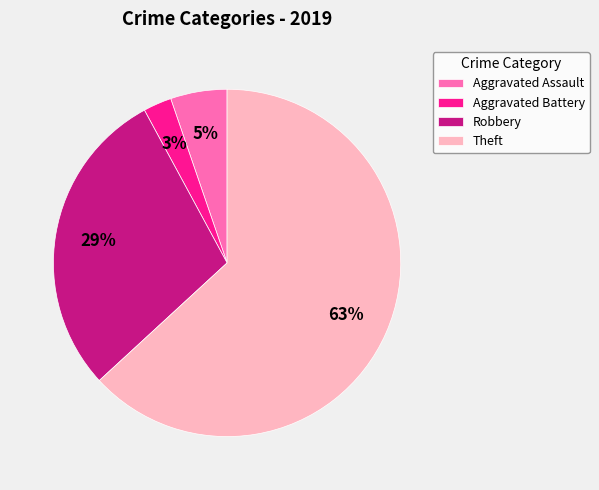

Is the sum of Aggravated Assault and Aggravated Battery greater than half?

No